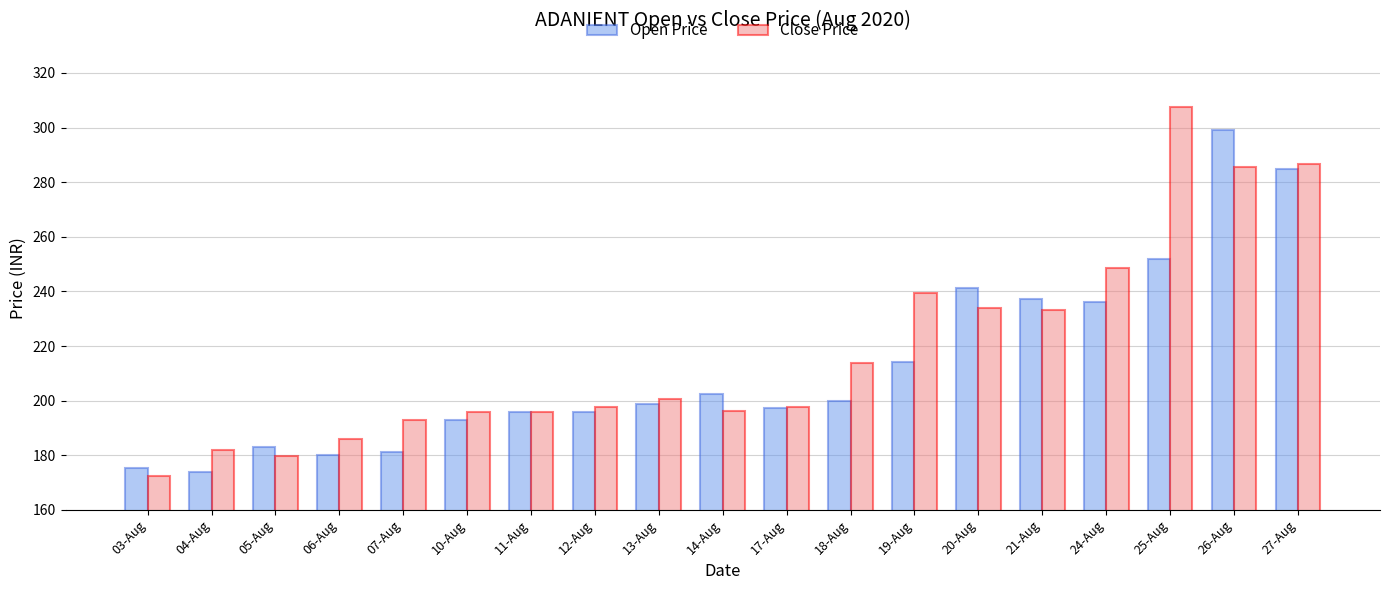

Rank the series by their average value, from highest to lowest.

Close Price, Open Price